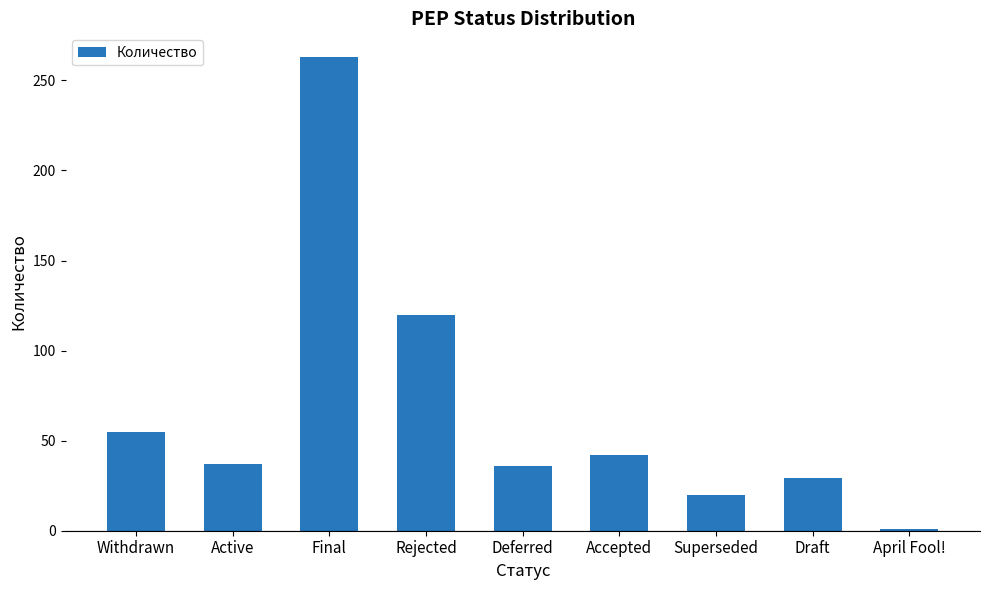

Which label corresponds to the smallest value in the chart?

April Fool!